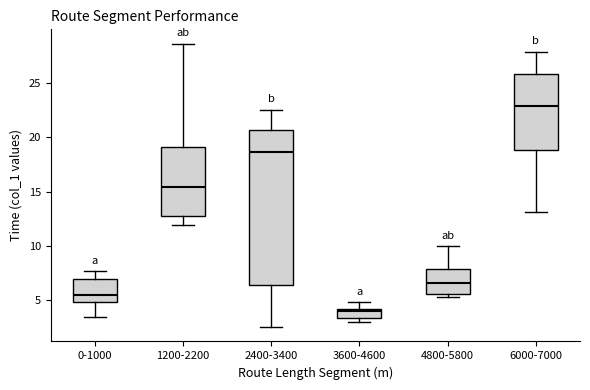

Reading left to right, transcribe this box plot: for each box, give where its median line is, the range the box spans, and where its two whiskers end, as read against the y-axis. The values are not printed on the chart, so give them approximately, as read against the axis.

0-1000: median 5.5, box 5.0 to 7.0, whiskers 3.5 to 7.5
1200-2200: median 15.5, box 12.5 to 19.0, whiskers 12.0 to 28.5
2400-3400: median 18.5, box 6.5 to 20.5, whiskers 2.5 to 22.5
3600-4600: median 4.0 (just below the box's upper edge), box 3.5 to 4.0, whiskers 3.0 to 5.0
4800-5800: median 6.5, box 5.5 to 8.0, whiskers 5.5 (just below the box's lower edge) to 10.0
6000-7000: median 23.0, box 19.0 to 26.0, whiskers 13.0 to 28.0